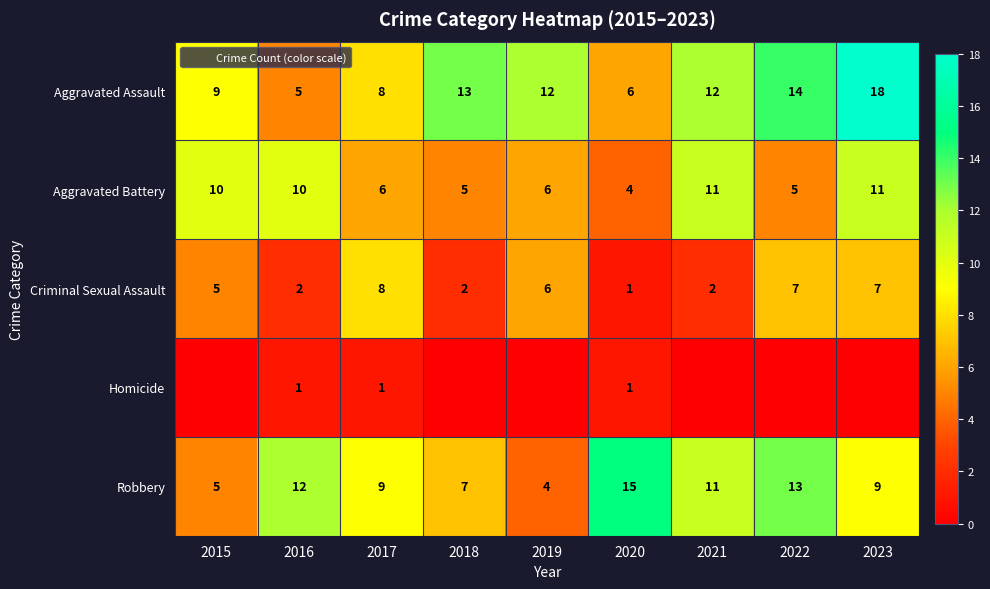

What is the sum of the Aggravated Assault values at 2017 and 2019?

20